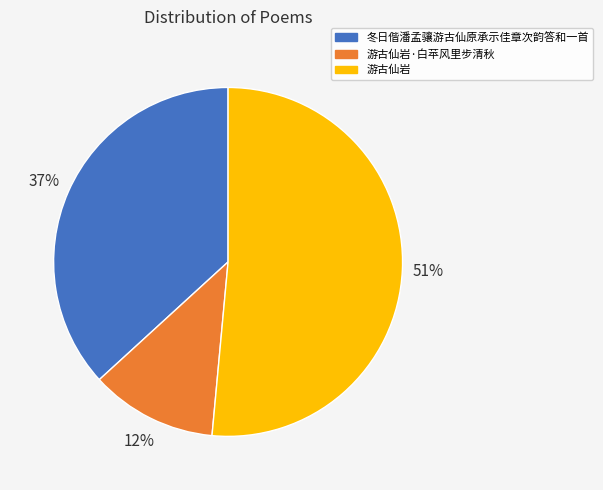

What is the smallest slice in the pie chart?

游古仙岩·白苹风里步清秋